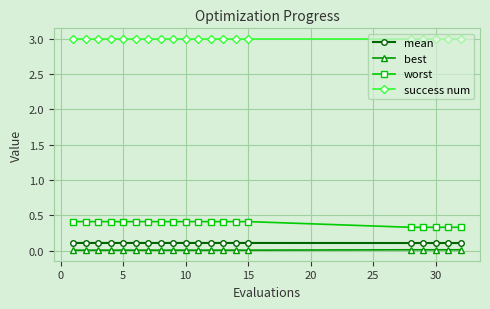

What is the maximum value shown in the chart?

3.0